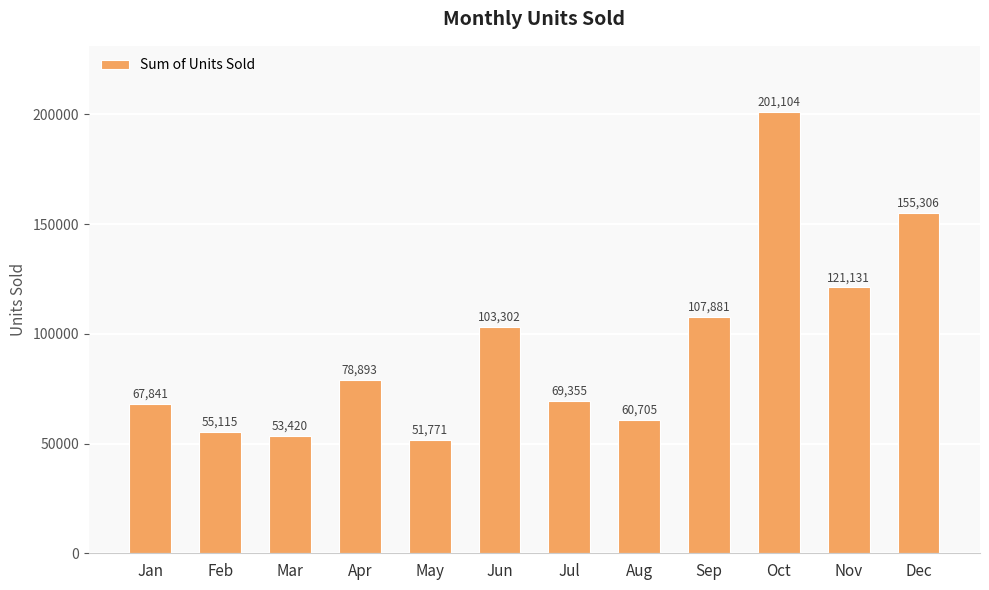

What is the greatest value displayed?

201104